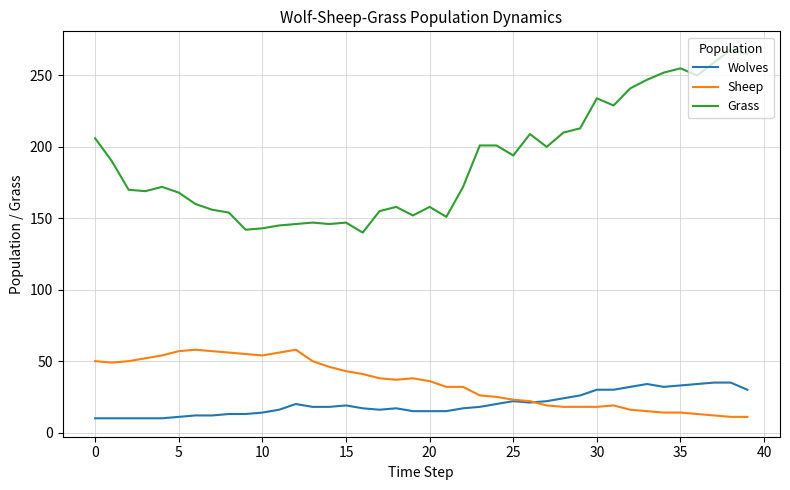

How many lines are shown in the chart?

3